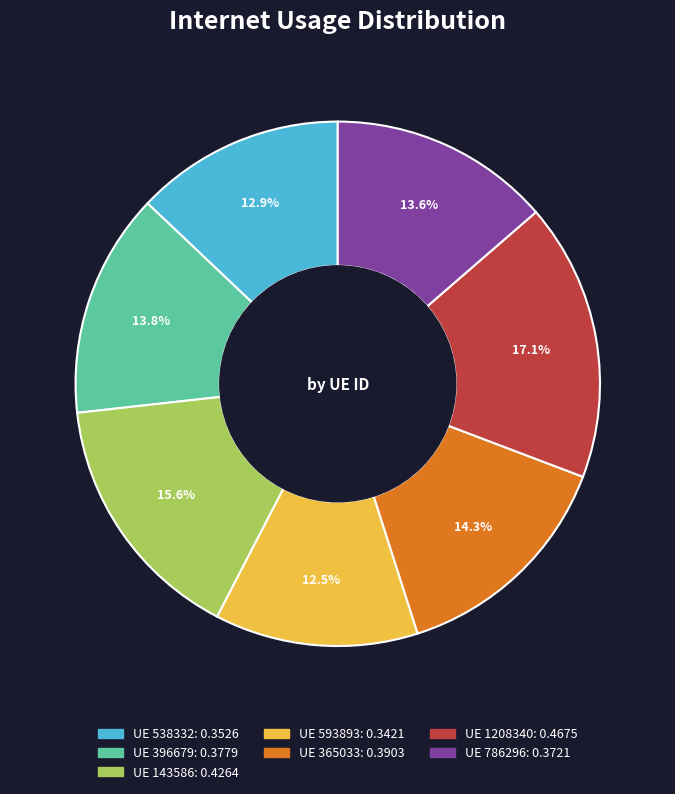

Does any single category account for the majority?

No